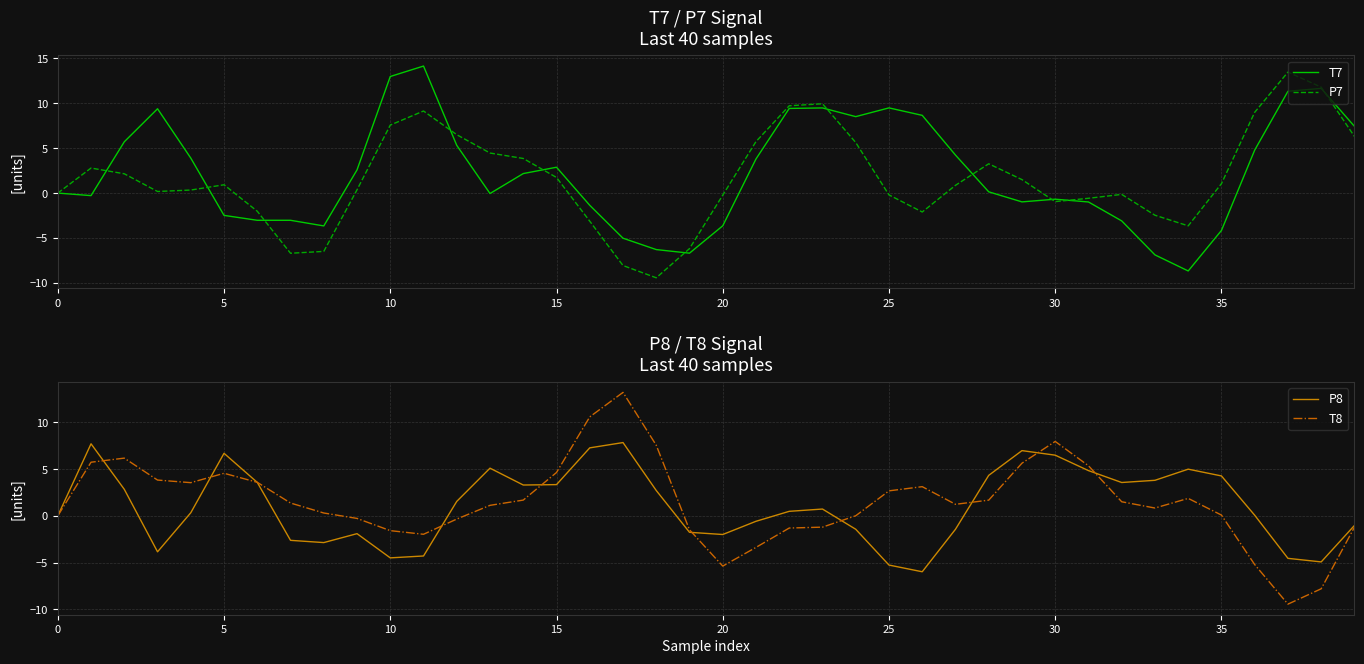

What is the average value of the P8 series?

1.1